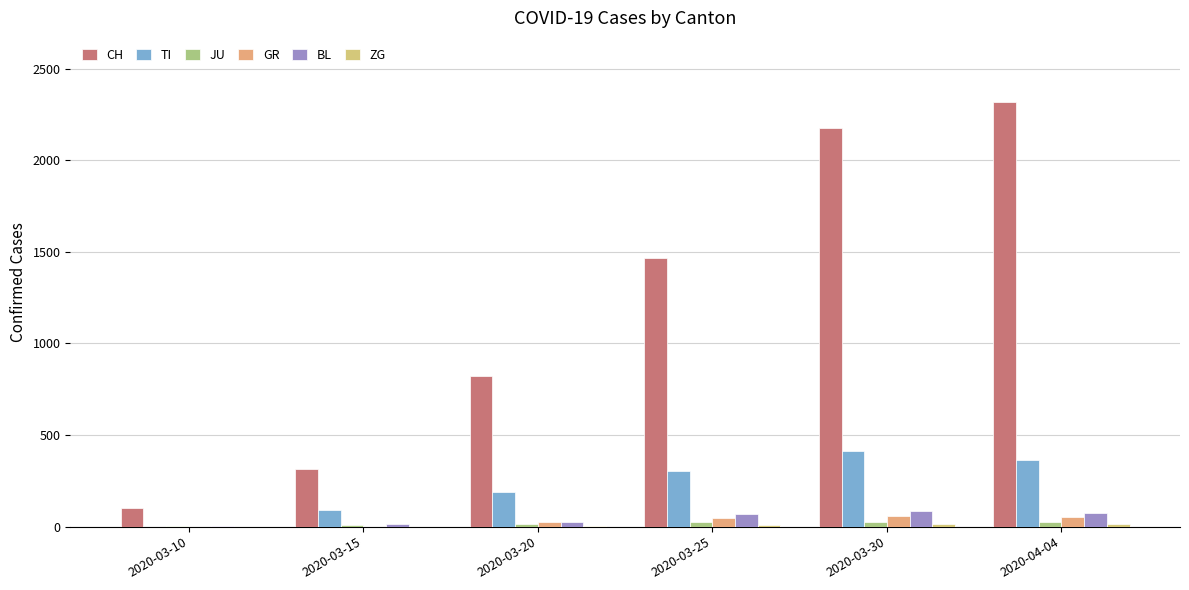

At which category does the chart reach its peak across all series?

2020-04-04